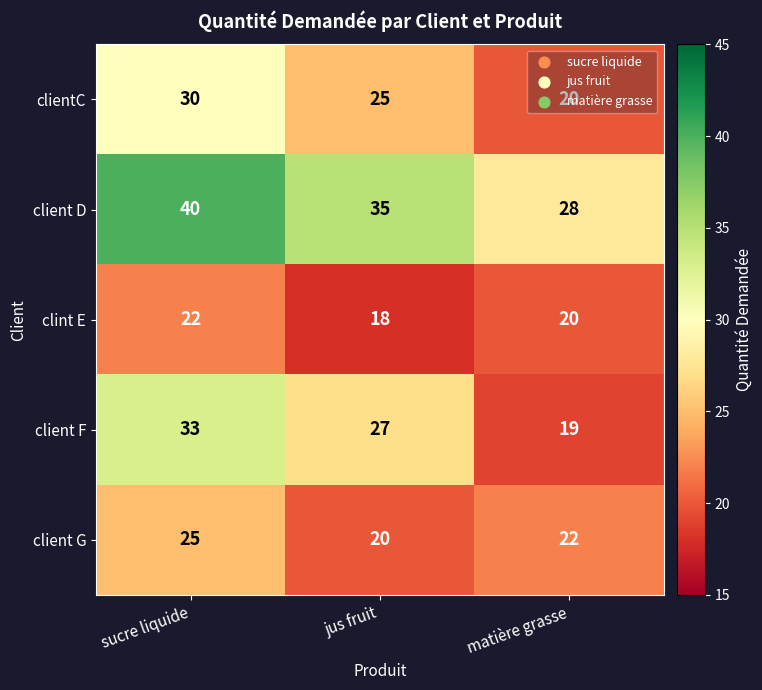

Which series has the widest spread of values?

client F